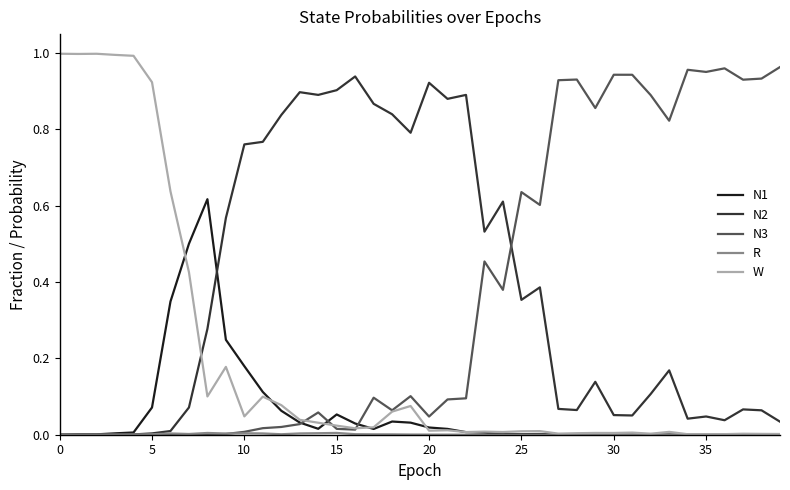

True or false: N2 and W cross at least once.

True